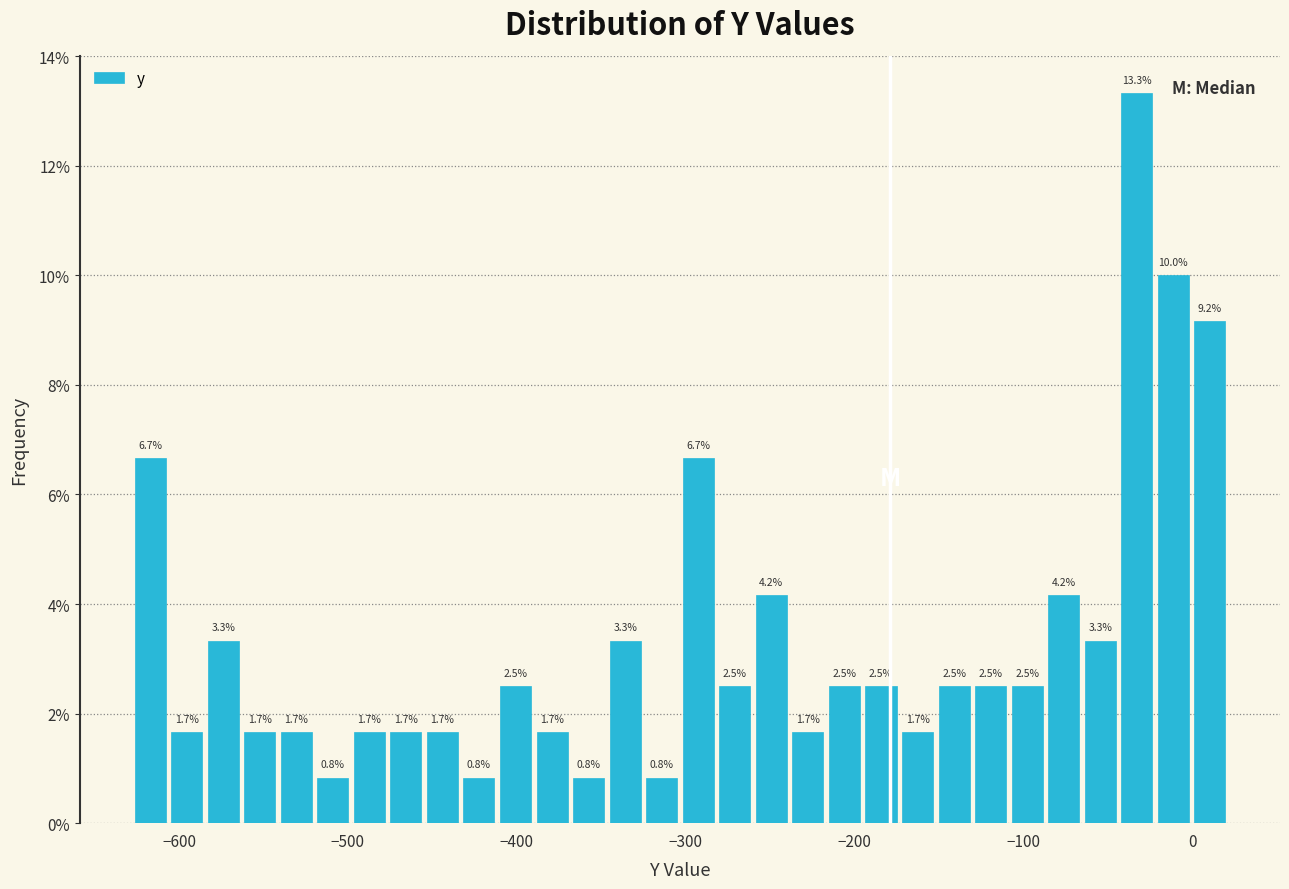

Read against the x-axis, roughly where is the centre of the tallest bar?

-30